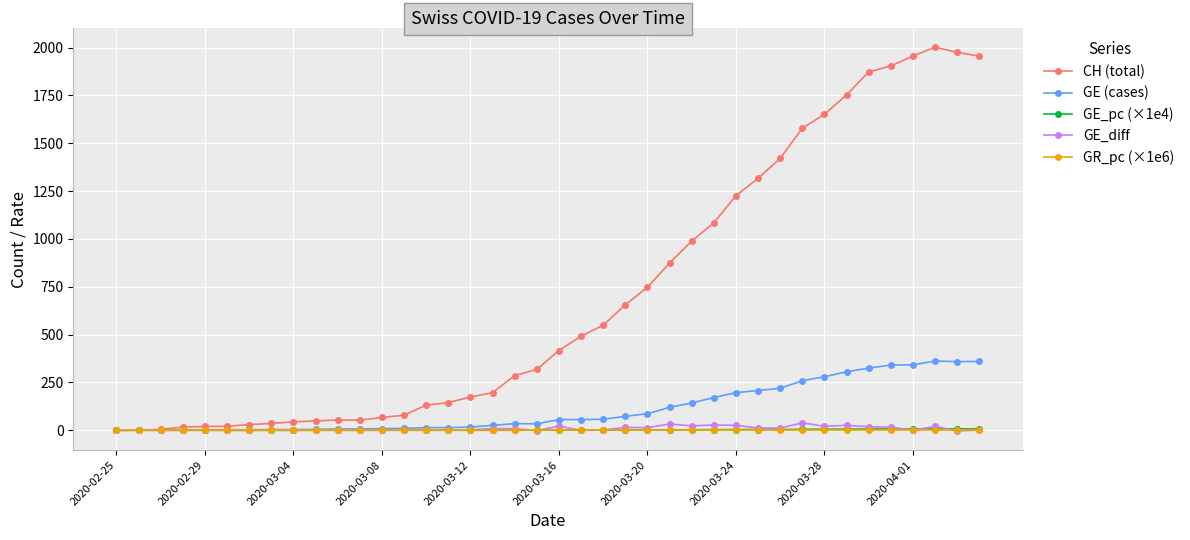

Which series has the largest range (max minus min)?

CH (total)